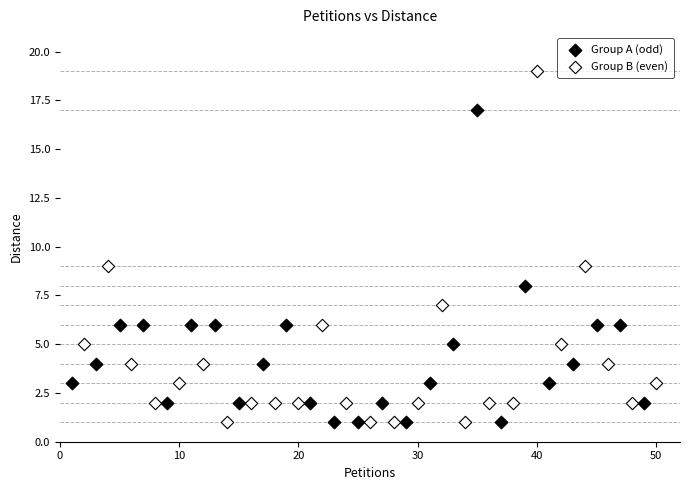

Which series contains the highest Y value?

Group B (even)